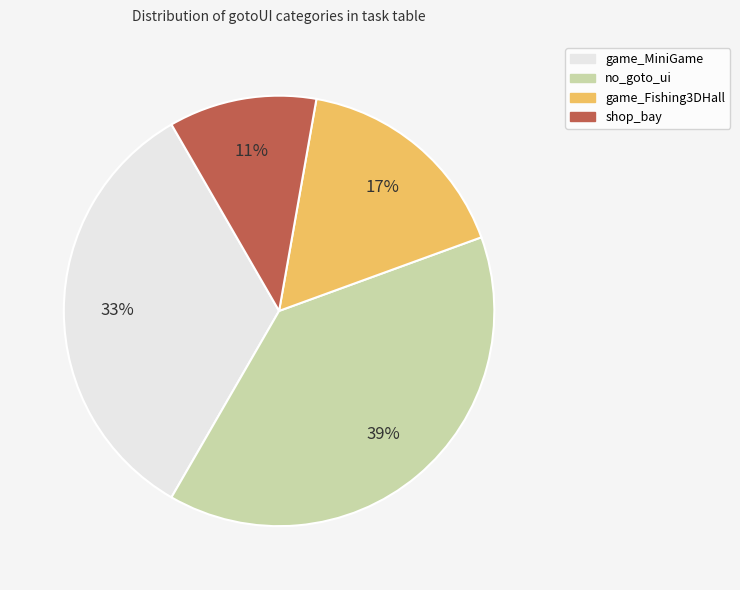

Does game_Fishing3DHall account for over 50% of the chart?

No